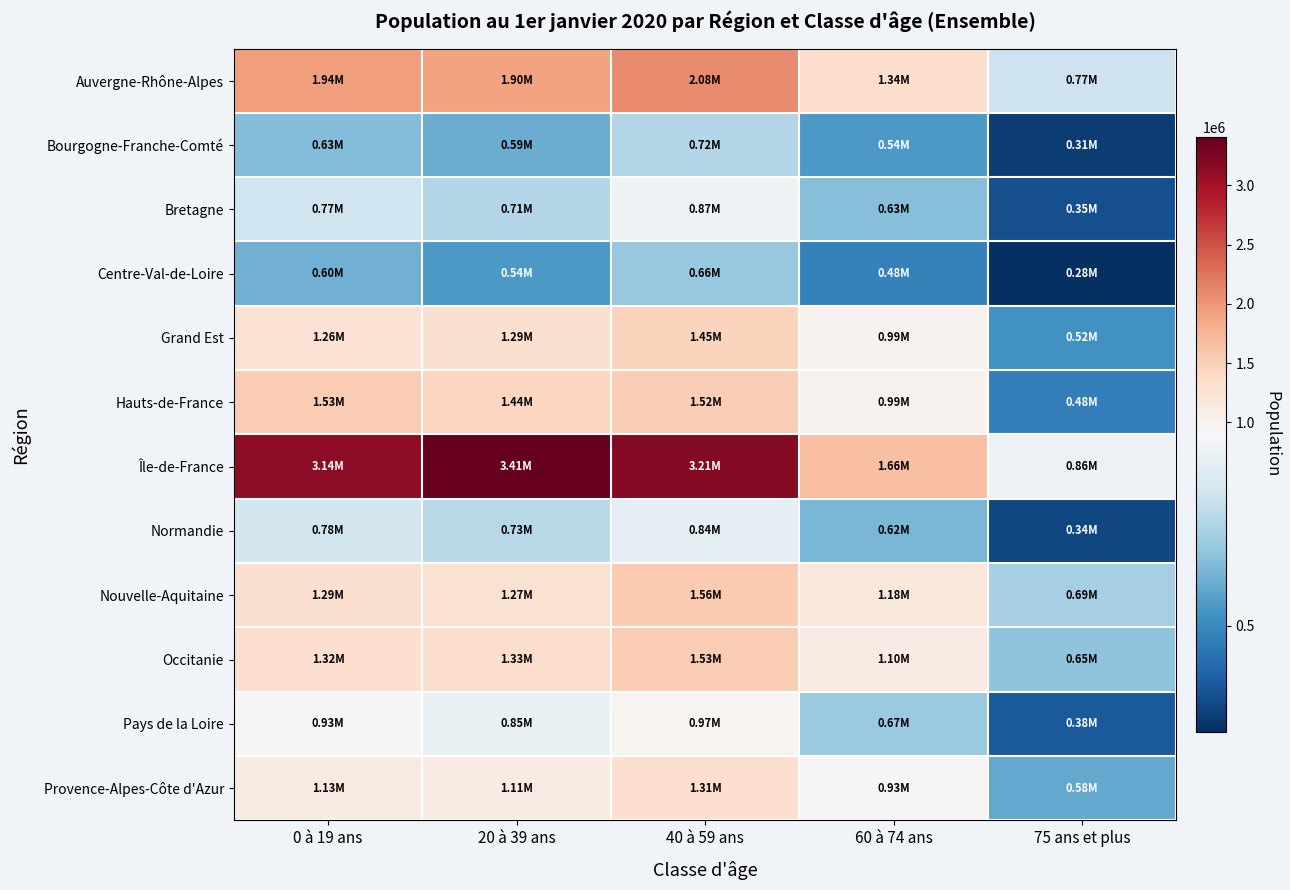

Between 0 à 19 ans and 20 à 39 ans, which series saw the biggest shift?

Île-de-France